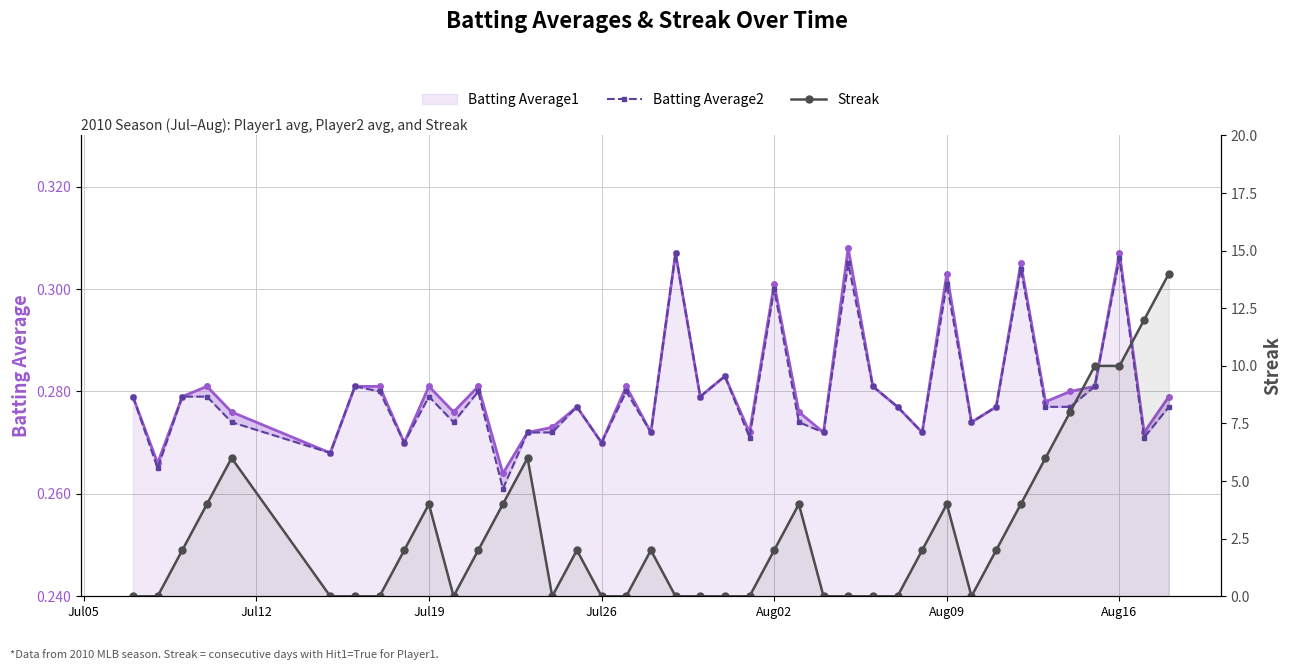

What is the maximum value for Batting Average1?

0.3